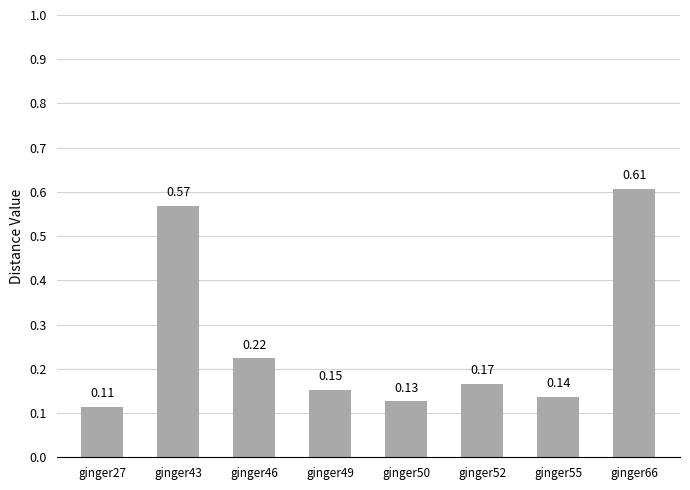

Rank the categories by value from lowest to highest.

ginger27, ginger50, ginger55, ginger49, ginger52, ginger46, ginger43, ginger66